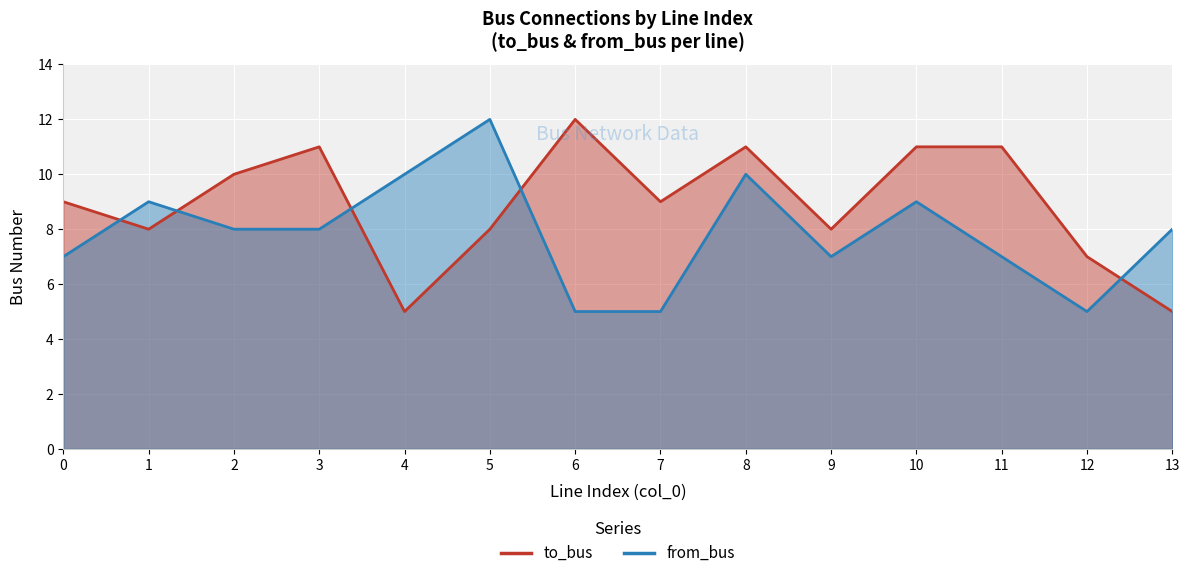

What is the value of the to_bus point at the 11th from the left?

11